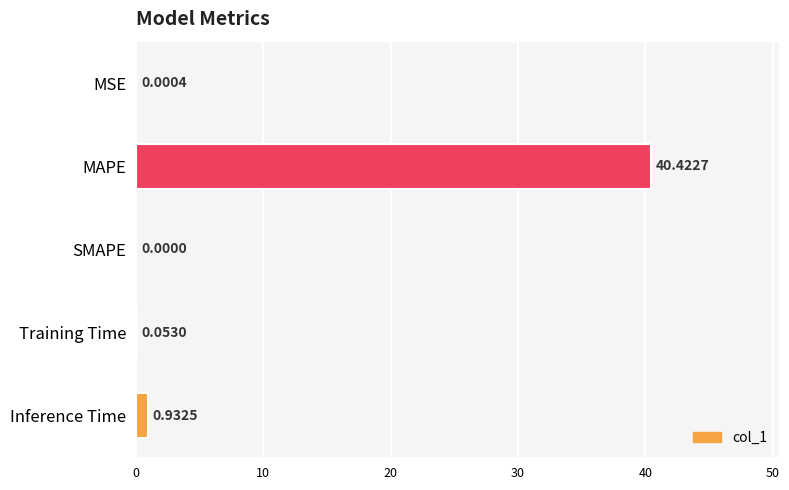

Which category has the highest value across all series?

MAPE